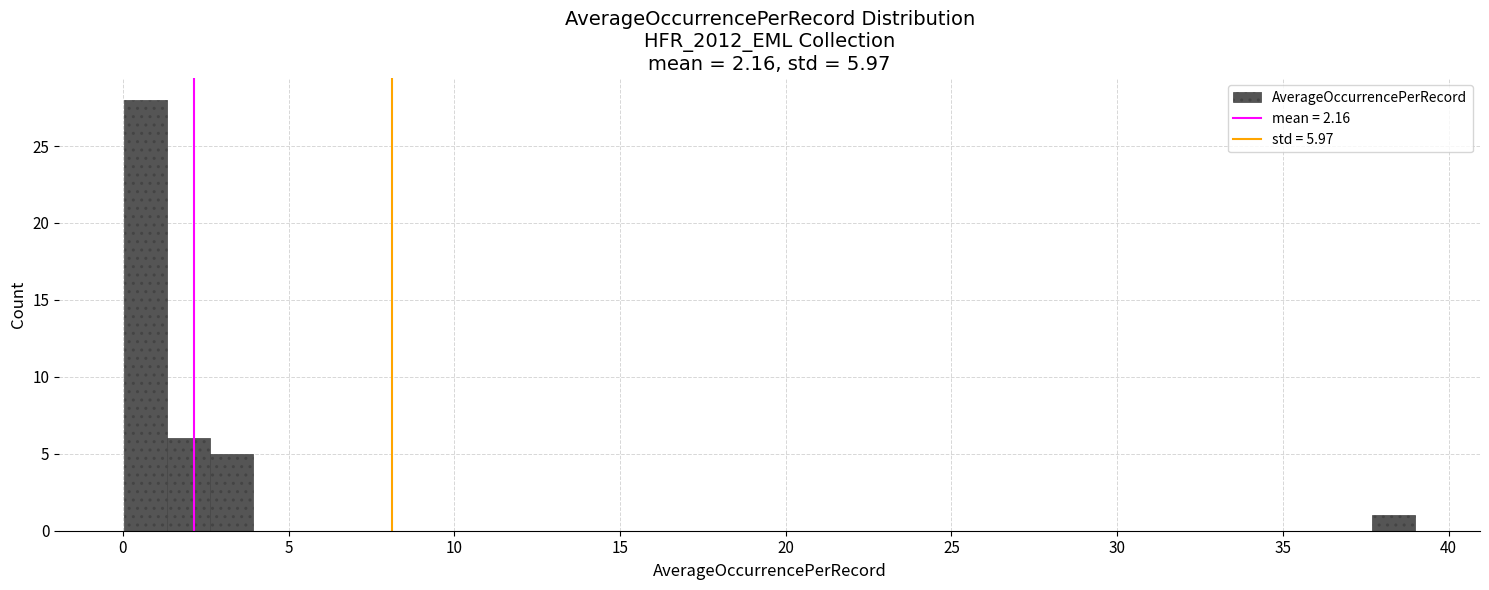

Around what value on the x-axis is the tallest bar? Give the approximate position of its centre, as read against the axis.

0.5